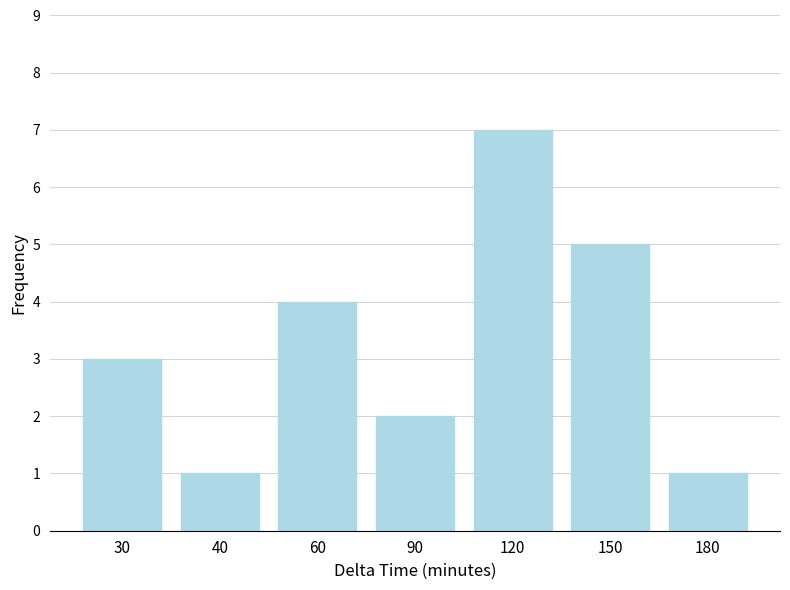

Reading left to right, what are all the values shown in this chart?

30=3	40=1	60=4	90=2	120=7	150=5	180=1